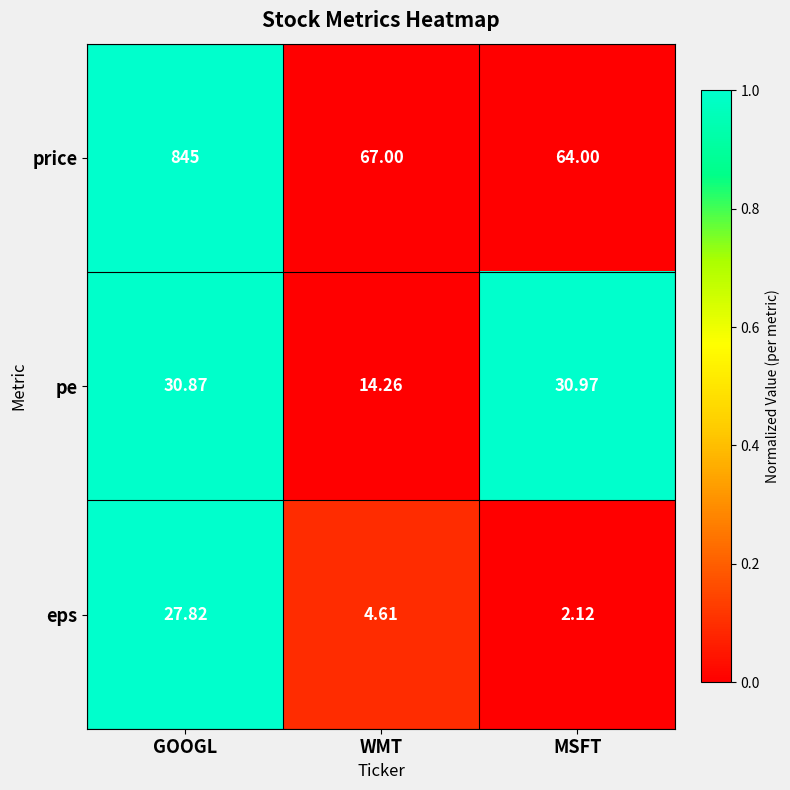

Where is eps nearest to the value 14?

WMT